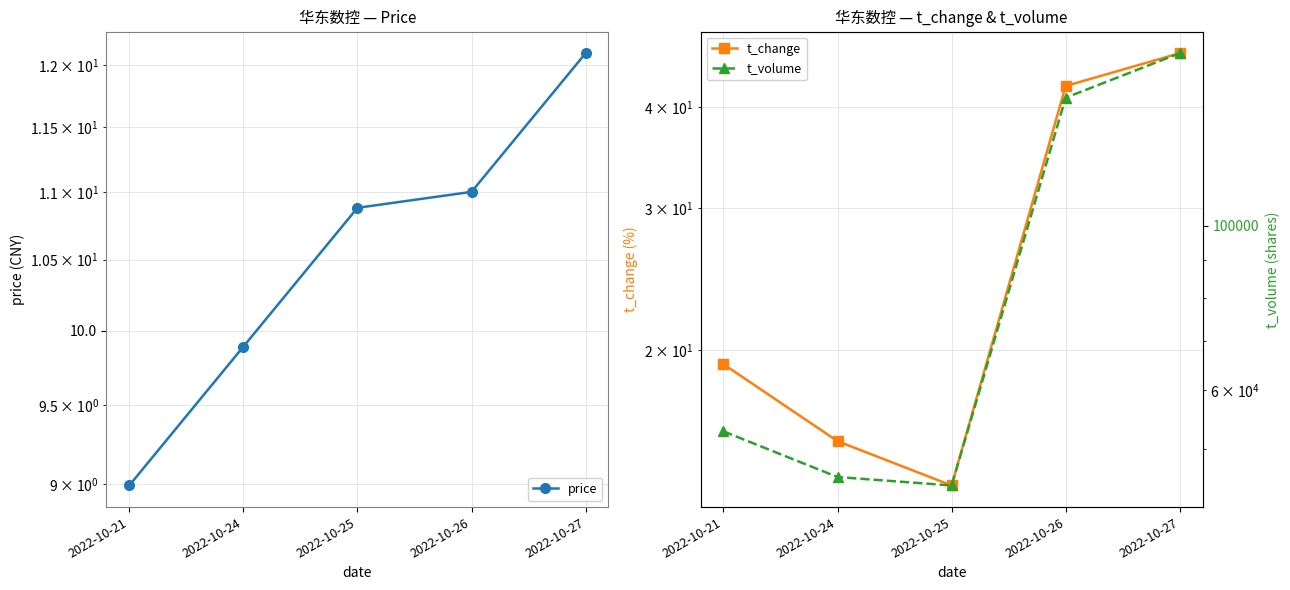

What is the value of the price point at the 4th from the left?

11.0